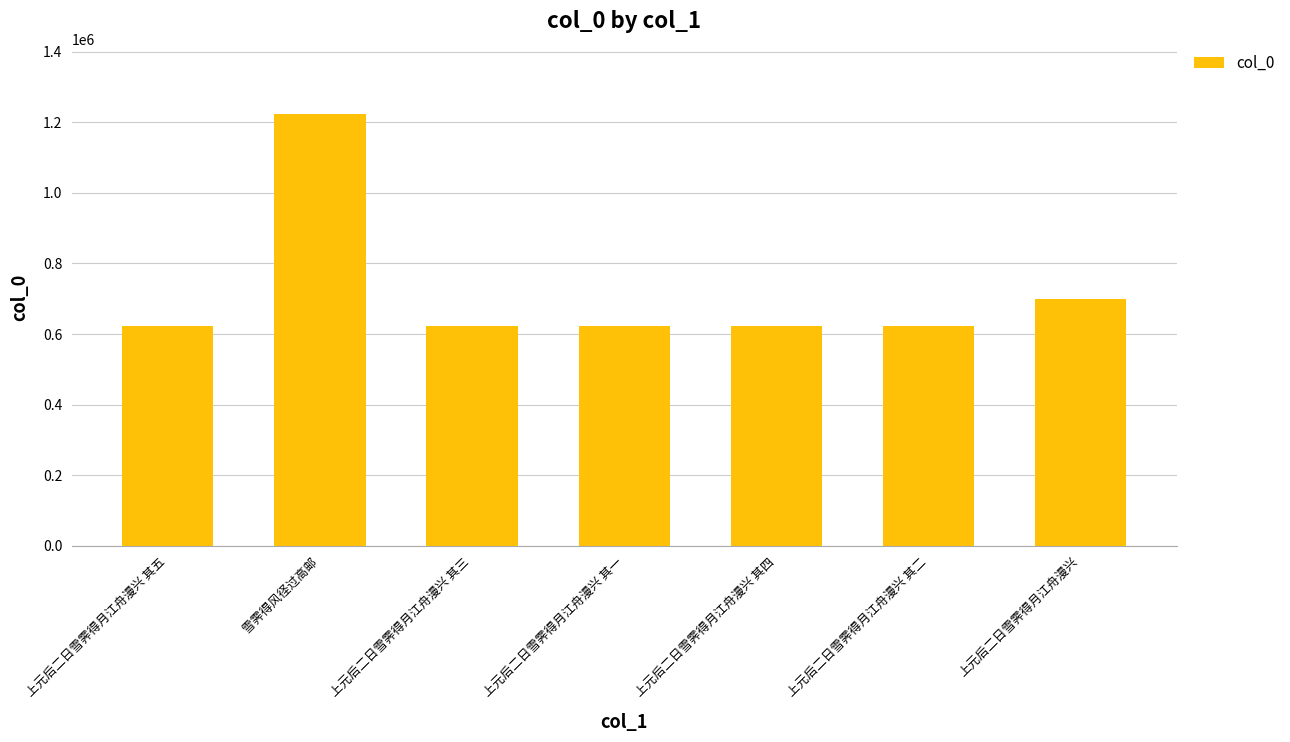

Which category has the highest value across all series?

雪霁得风径过高邮